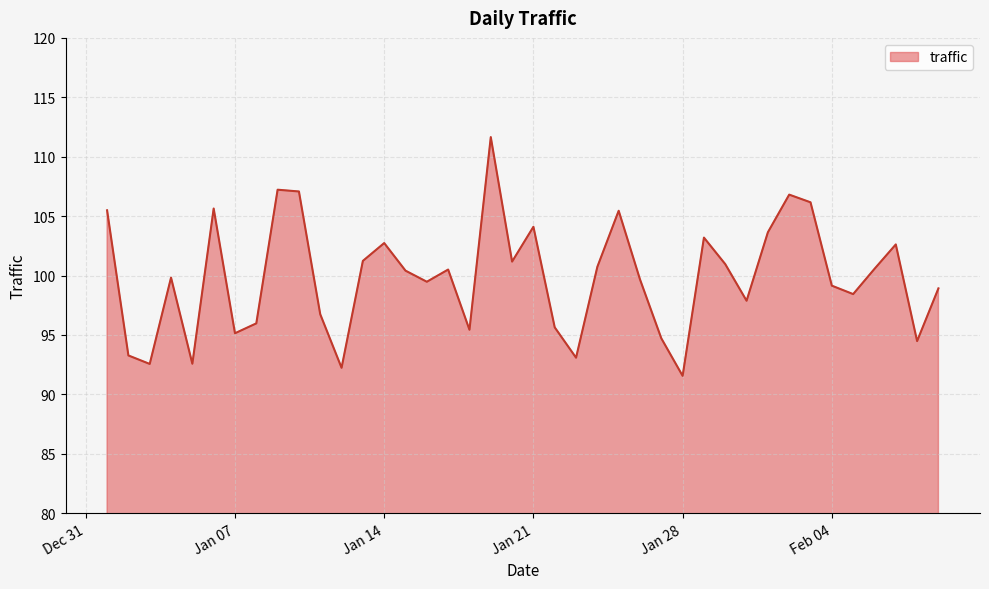

What is the difference between the maximum and minimum values?

20.1